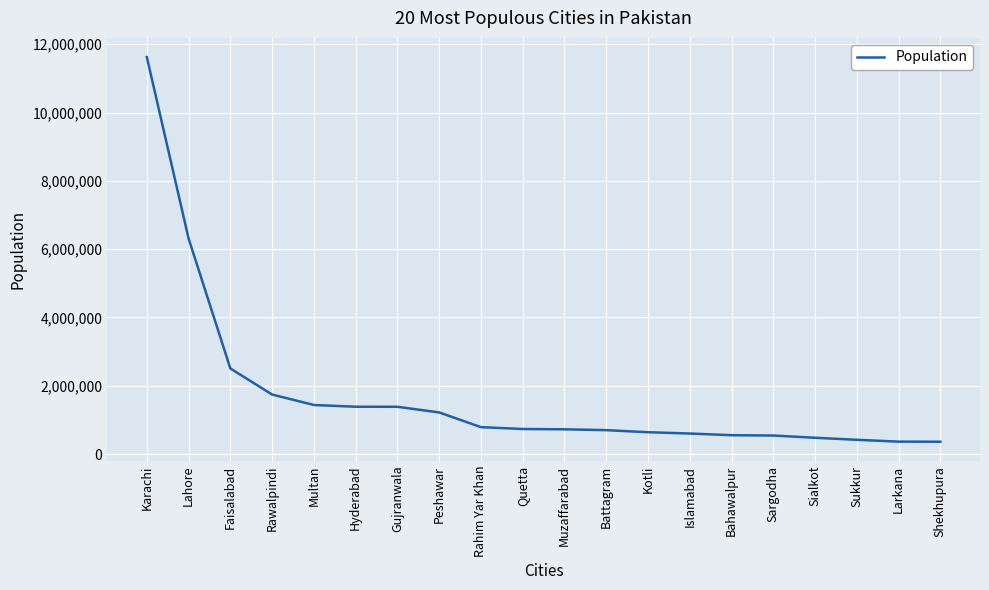

What is the difference between the maximum and minimum values?

11262916